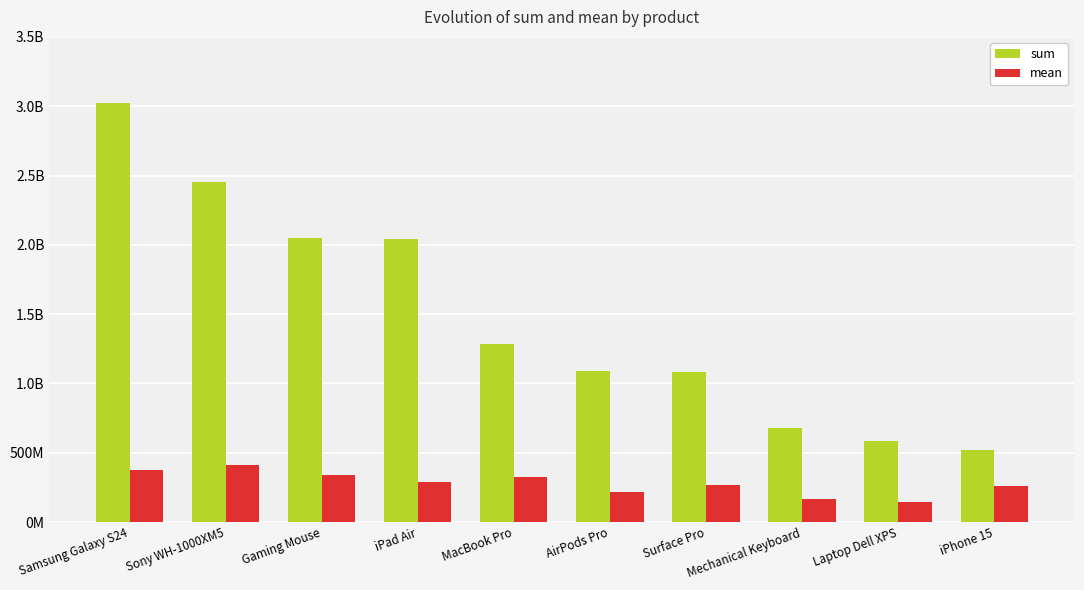

Which has a higher value, MacBook Pro or Samsung Galaxy S24?

Samsung Galaxy S24